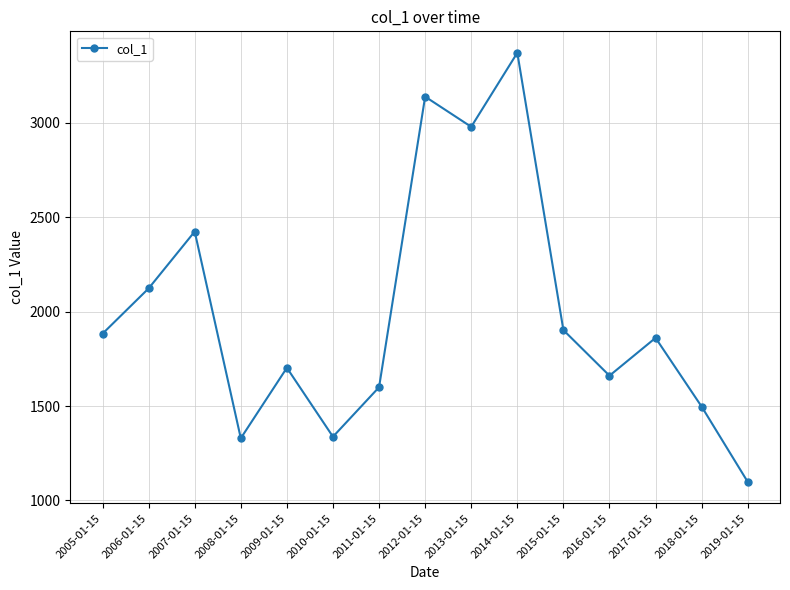

How many points are lower than both their immediate neighbors (excluding endpoints)?

4